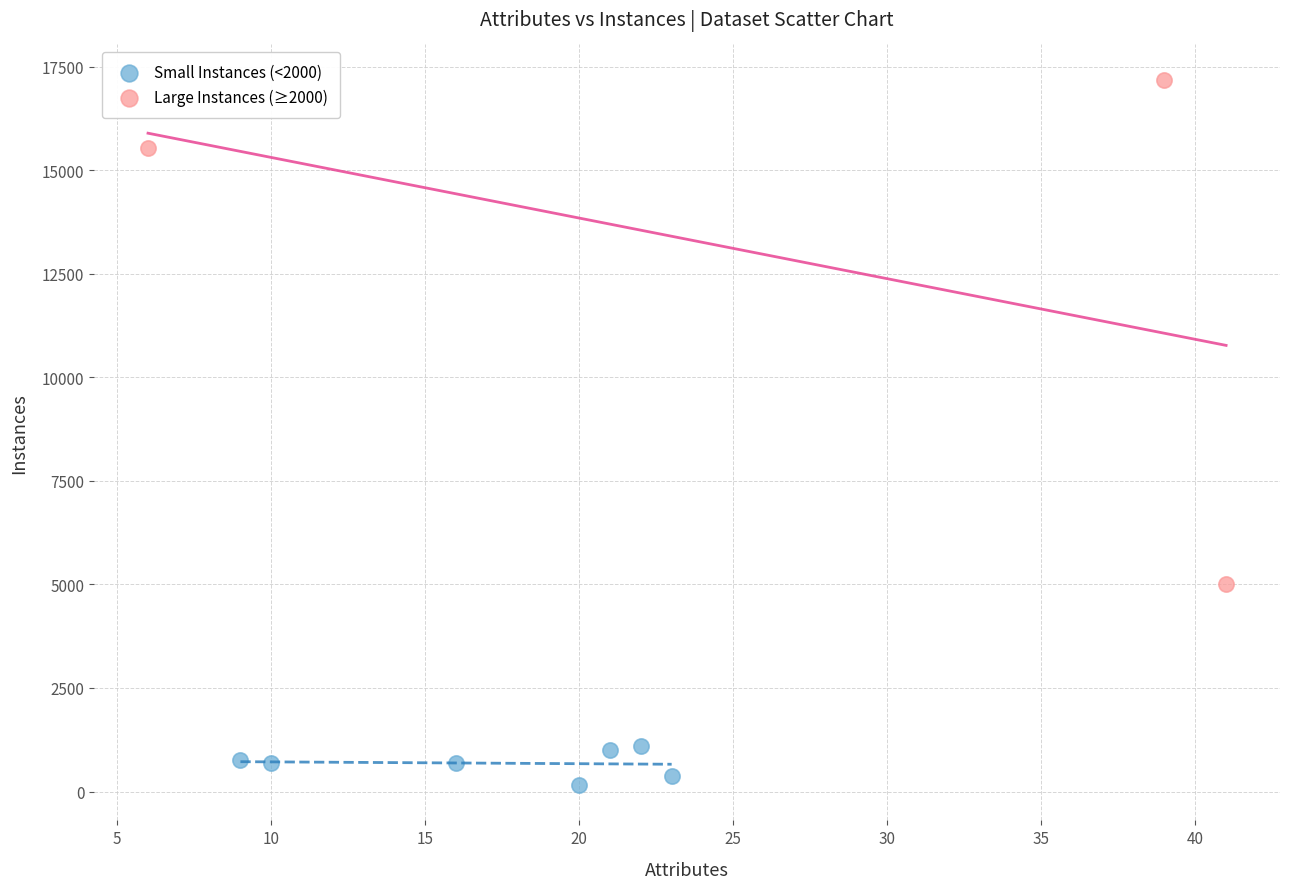

Which series contains the lowest Y value?

Small Instances (<2000)